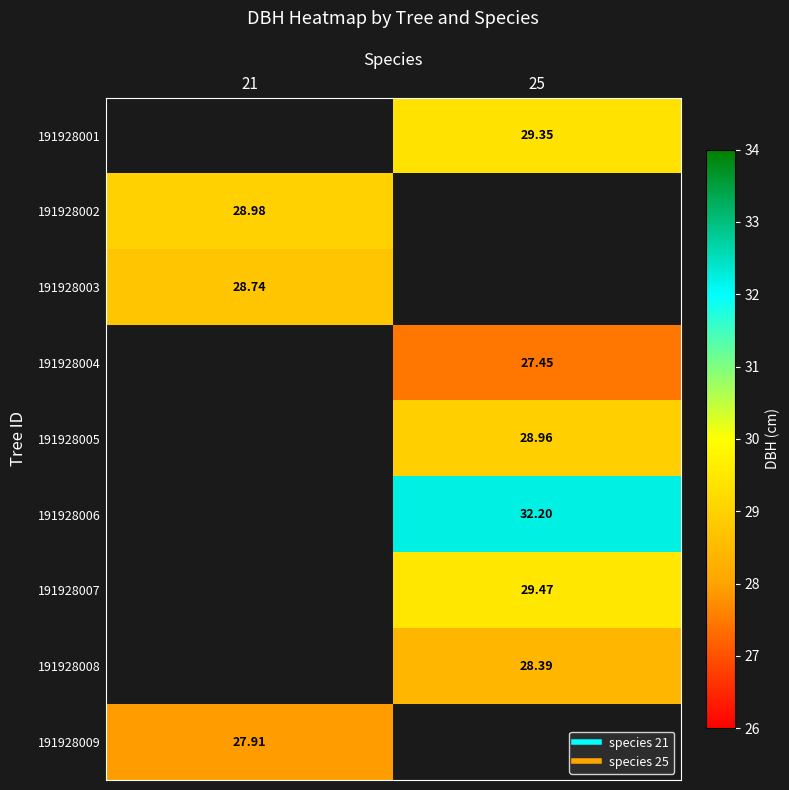

At which label does 191928009 reach its peak?

21